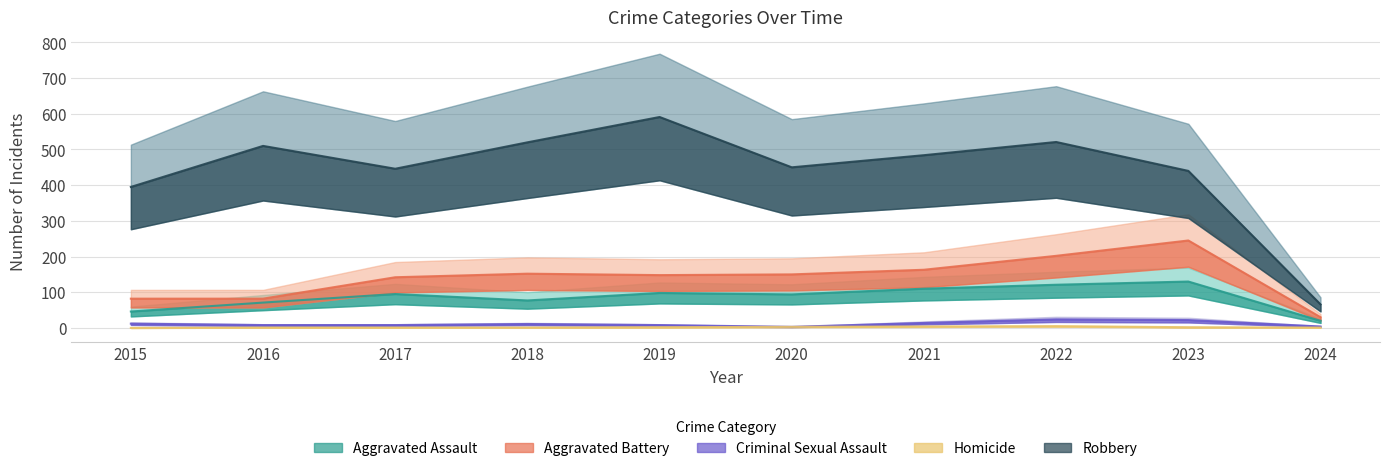

At which label is Homicide closest to 2?

2019